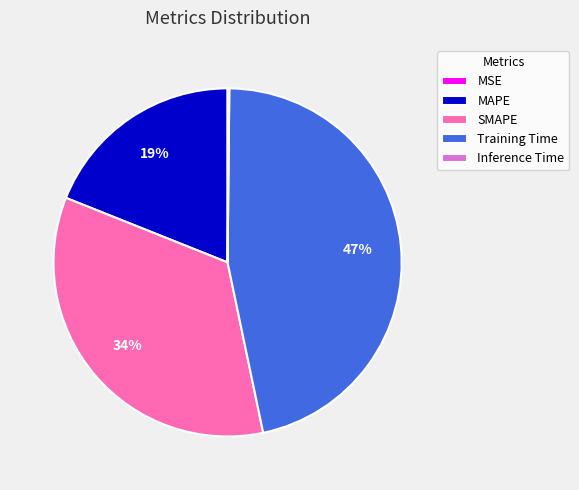

Does SMAPE account for over 50% of the chart?

No